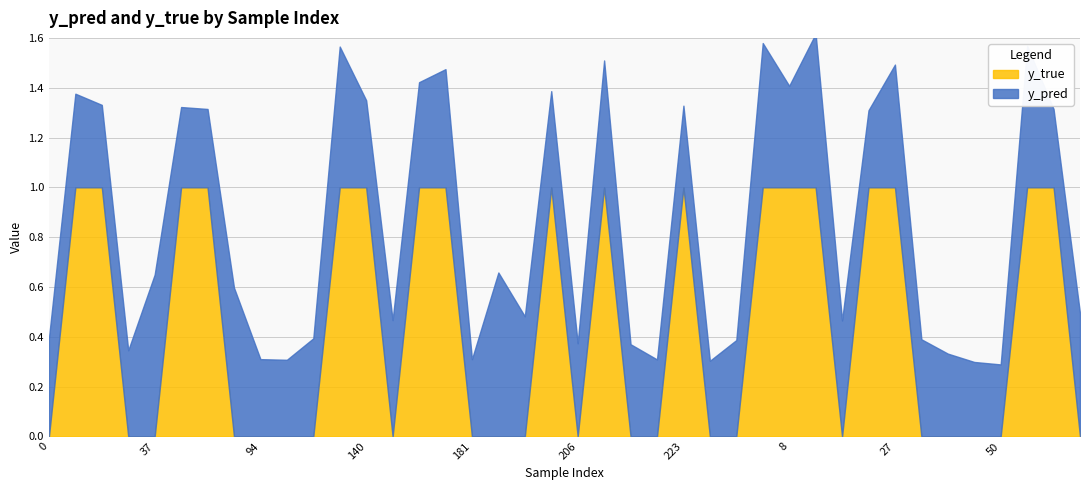

Where is the first local maximum for y_true?

201